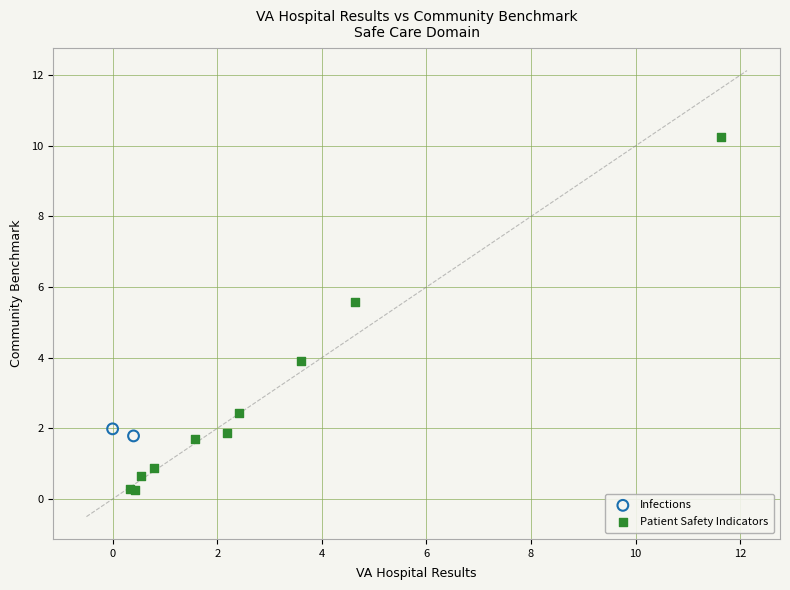

What are all the series names shown in the legend?

Infections, Patient Safety Indicators